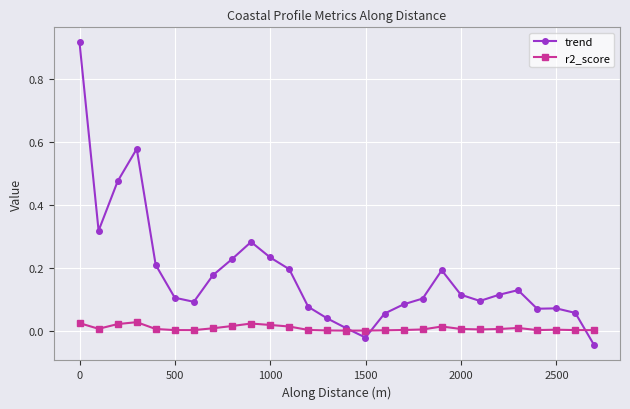

Which series has the widest spread of values?

trend